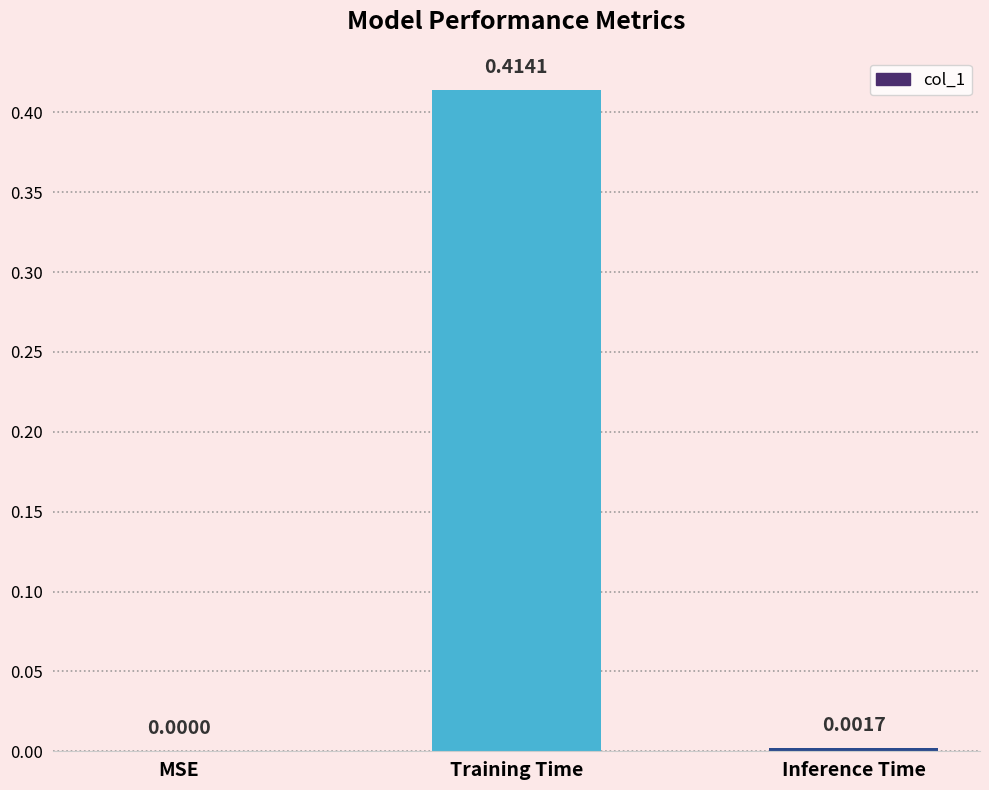

What is the change in value from MSE to Training Time?

+0.4